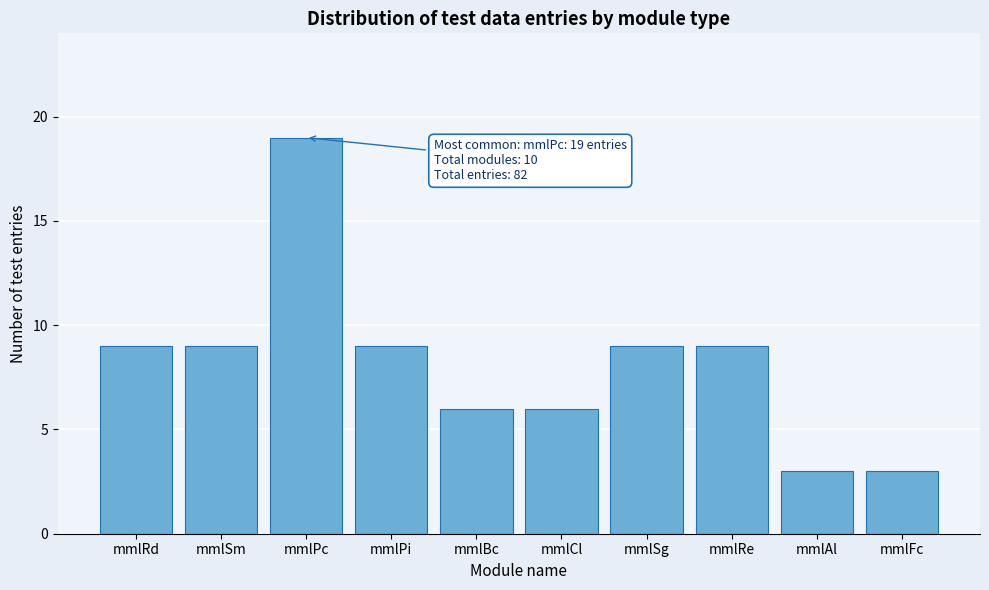

Reading left to right, transcribe all the data shown in this chart.

9	9	19	9	6	6	9	9	3	3